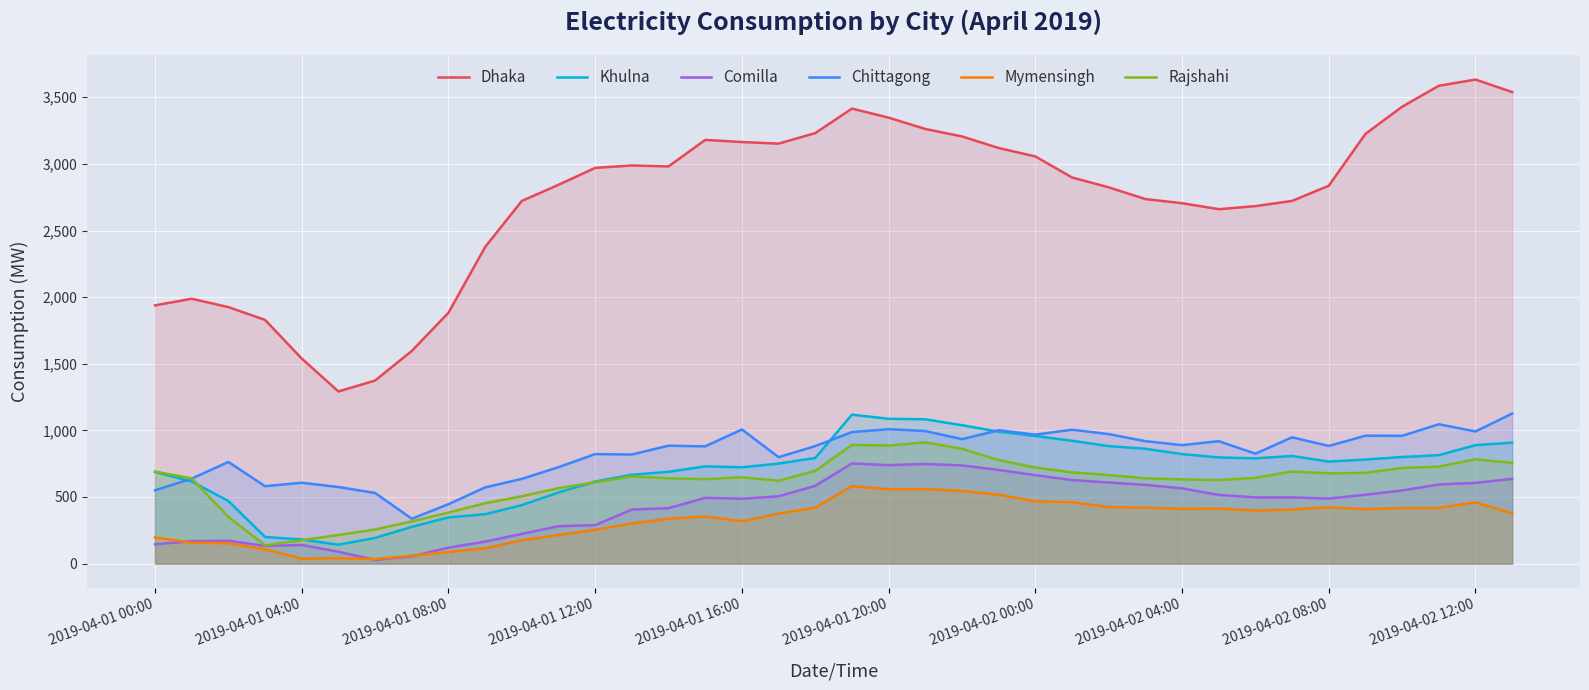

True or false: Dhaka has more than 0 points higher than both neighbors.

True